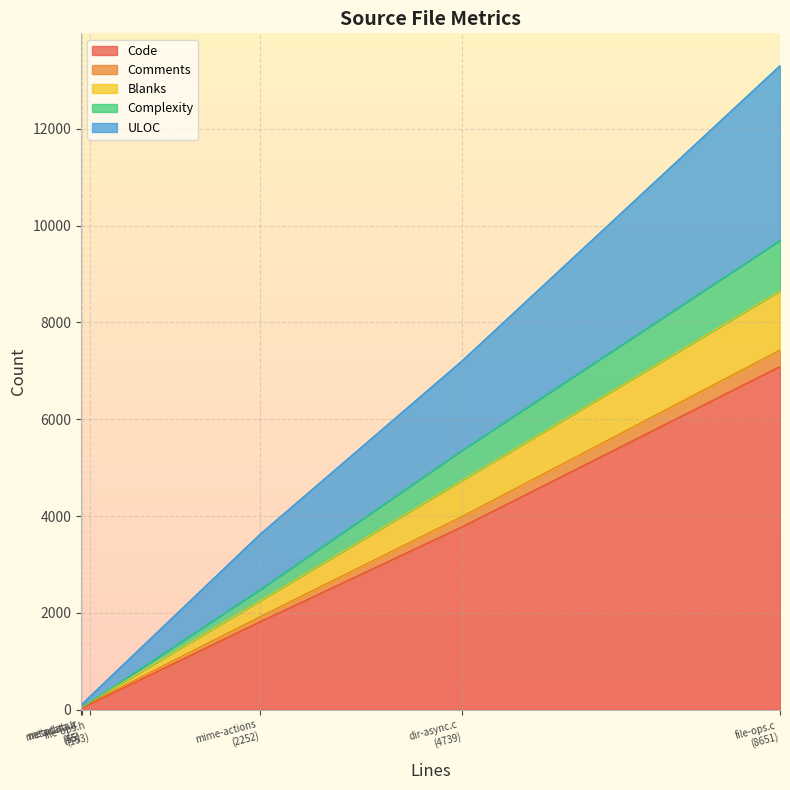

List the labels in order of ULOC value, smallest first.

nautilus-metadata.h, nautilus-metadata.c, nautilus-file-operations.h, nautilus-mime-actions.c, nautilus-directory-async.c, nautilus-file-operations.c